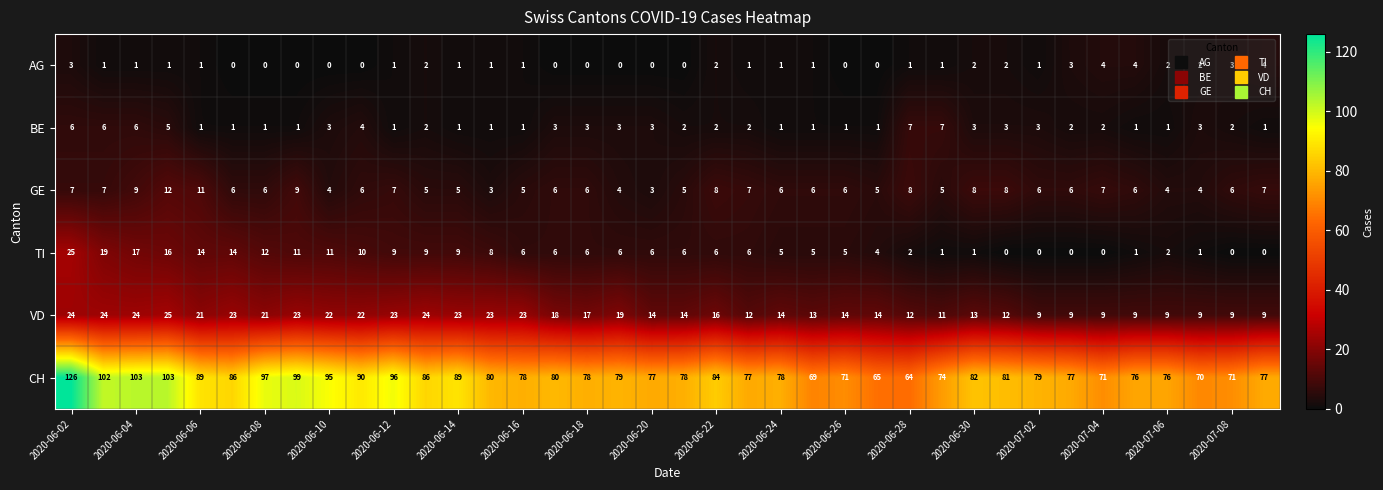

What is the sum of all TI values?

259